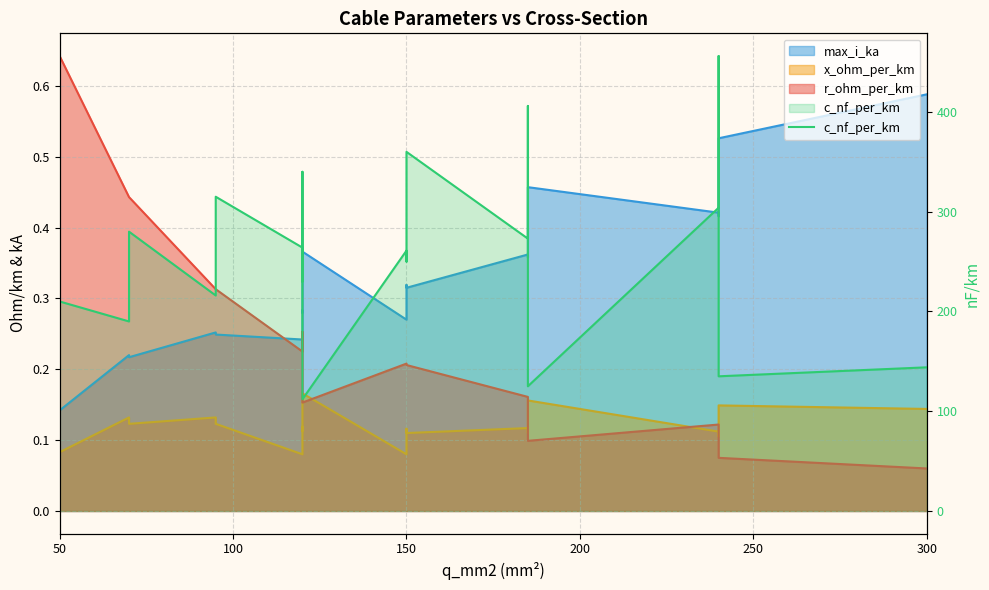

How many lines are shown in the chart?

1